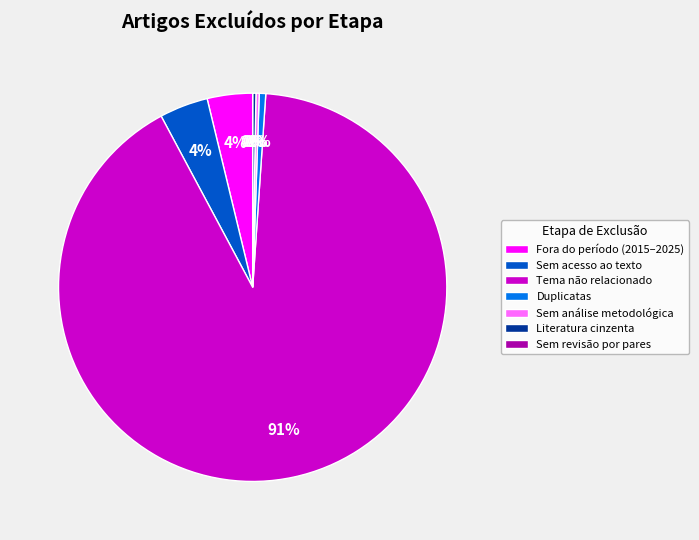

Does Sem revisão por pares account for over 50% of the chart?

No